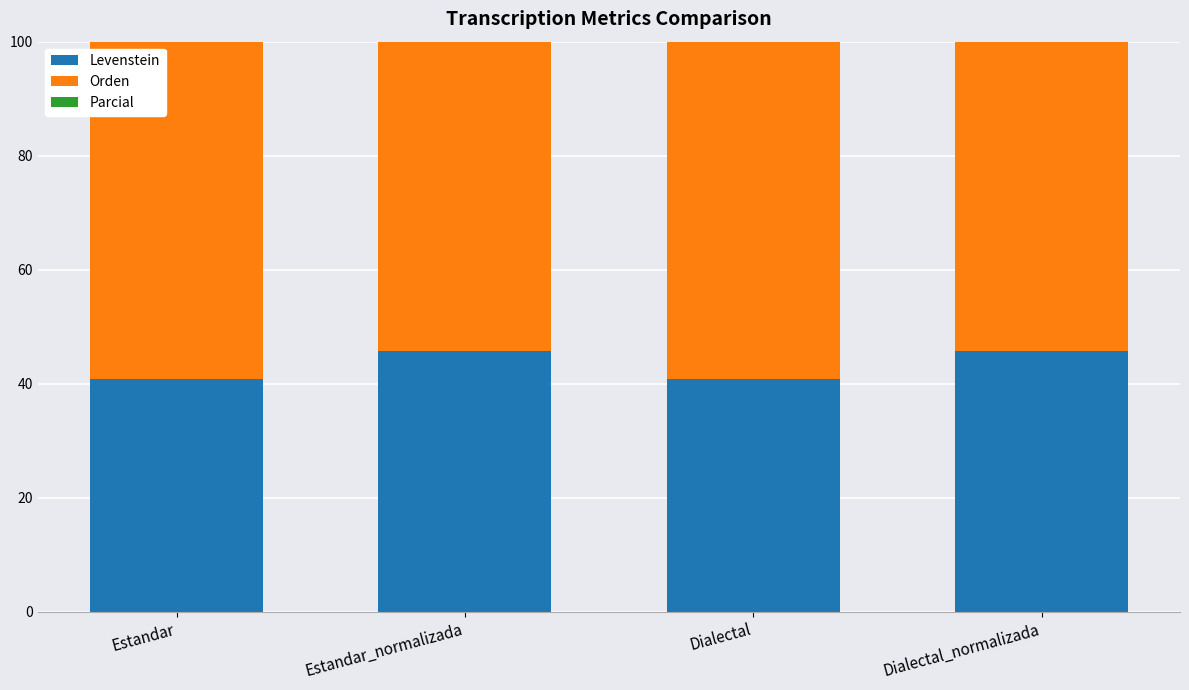

What is the difference between the second highest and minimum values in the Levenstein series?

4.8